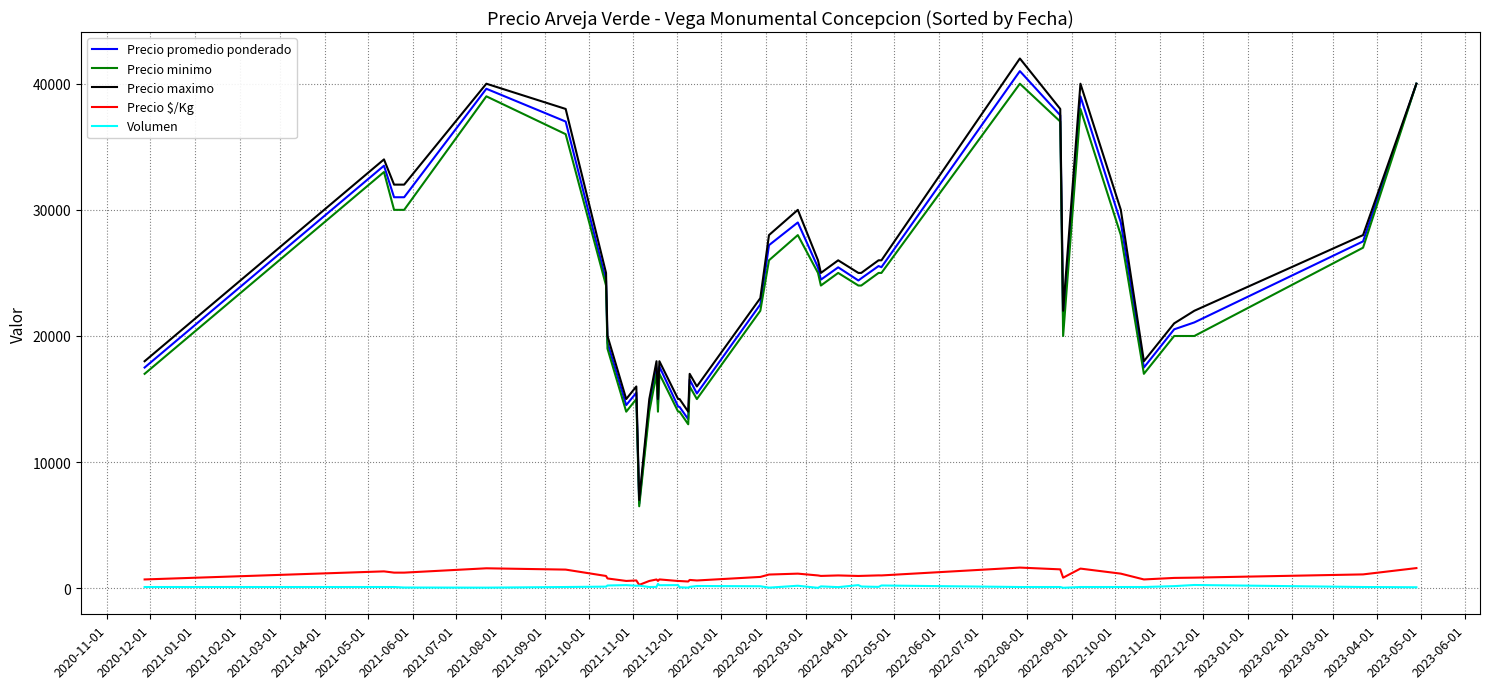

True or false: Volumen and Precio minimo cross at least once.

False